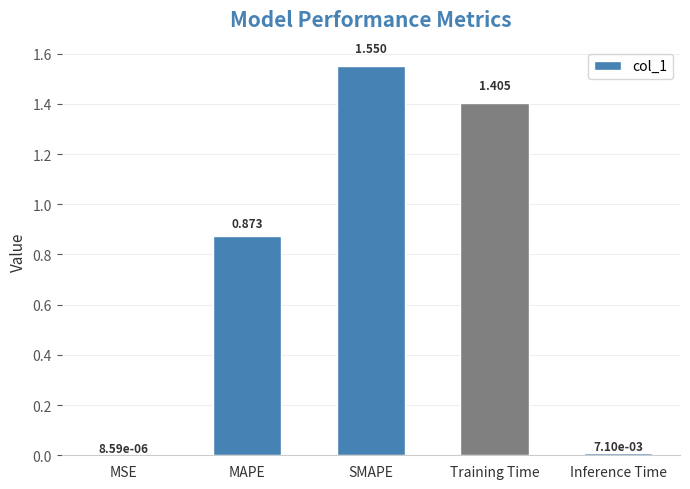

Which has a higher value, SMAPE or Training Time?

SMAPE